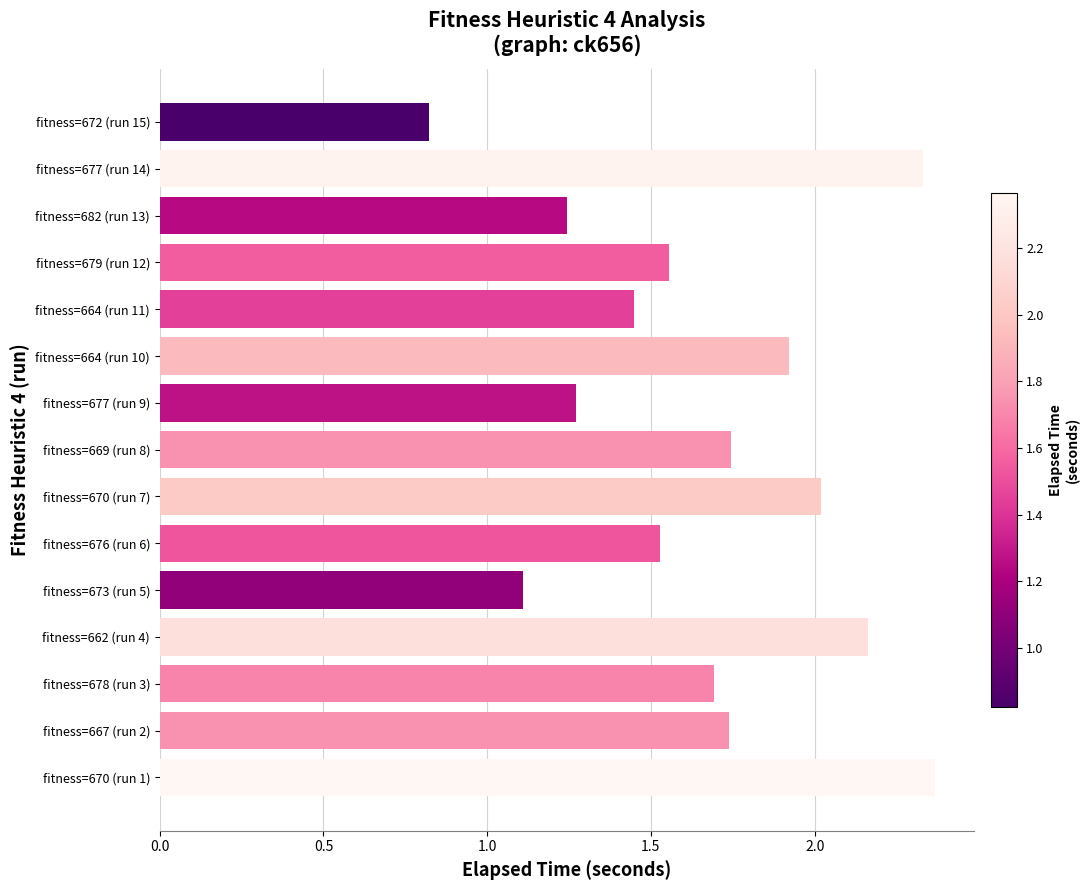

Between fitness=669 (run 8) and fitness=670 (run 7), which is larger?

fitness=670 (run 7)